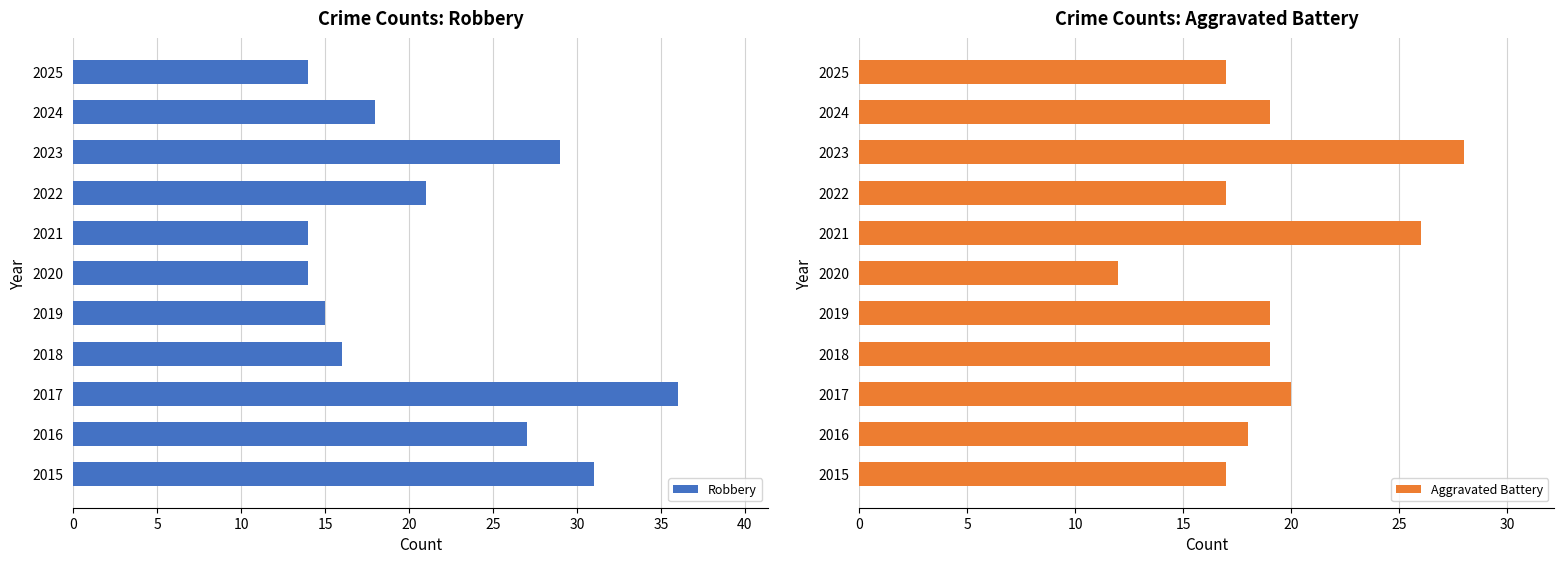

What is the difference between the Robbery values at 2025 and 2022?

7